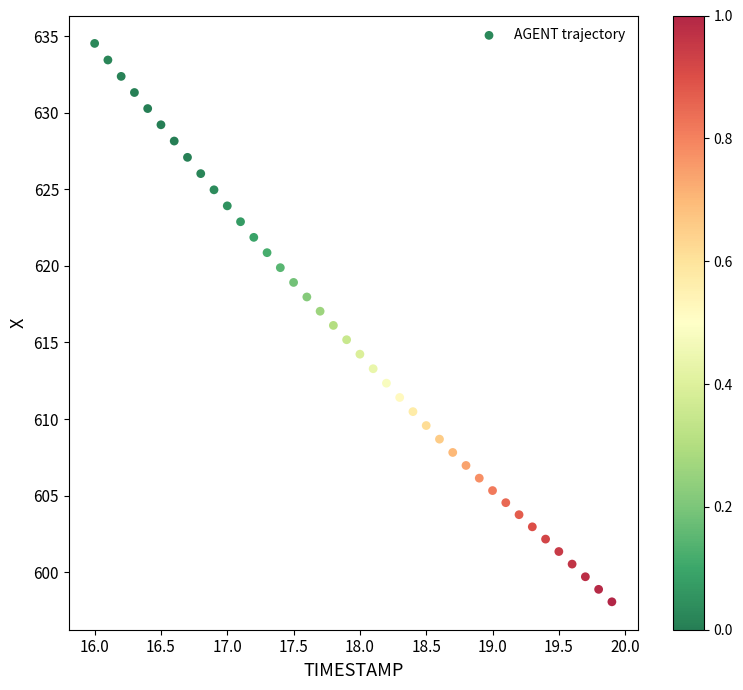

What is the range of X values (max minus min)?

3.9